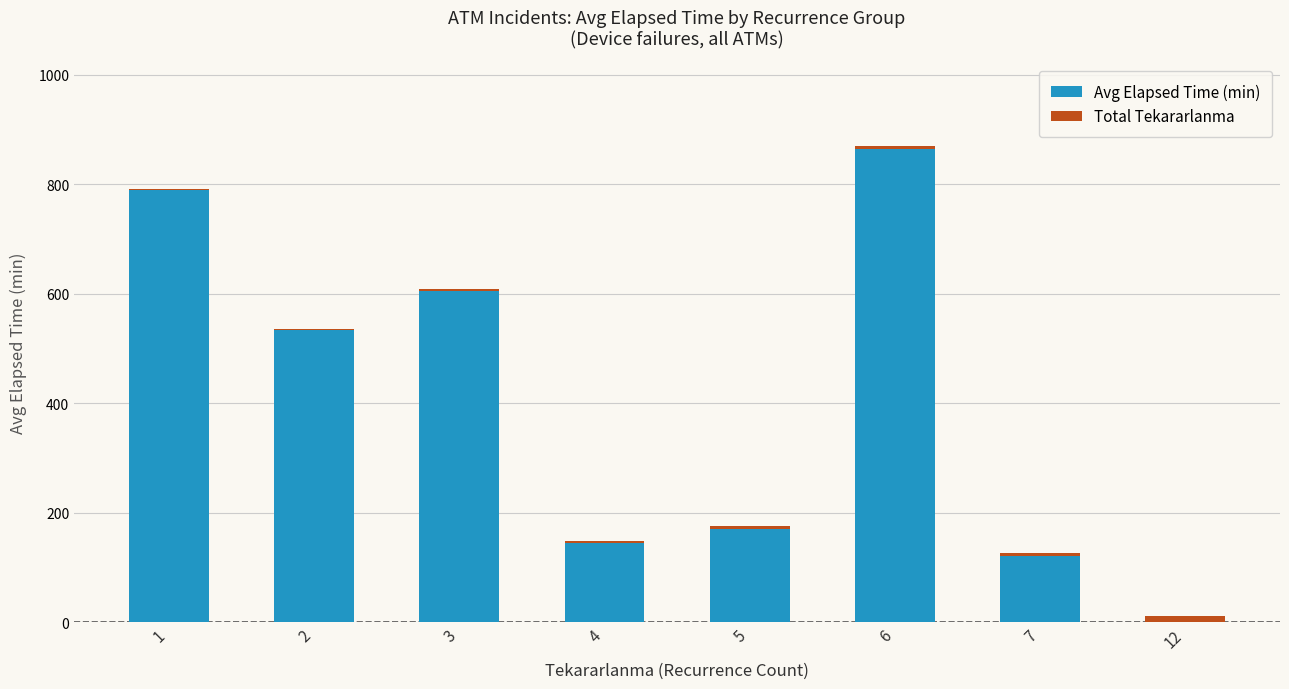

What is the highest value of the Avg Elapsed Time (min) series?

865